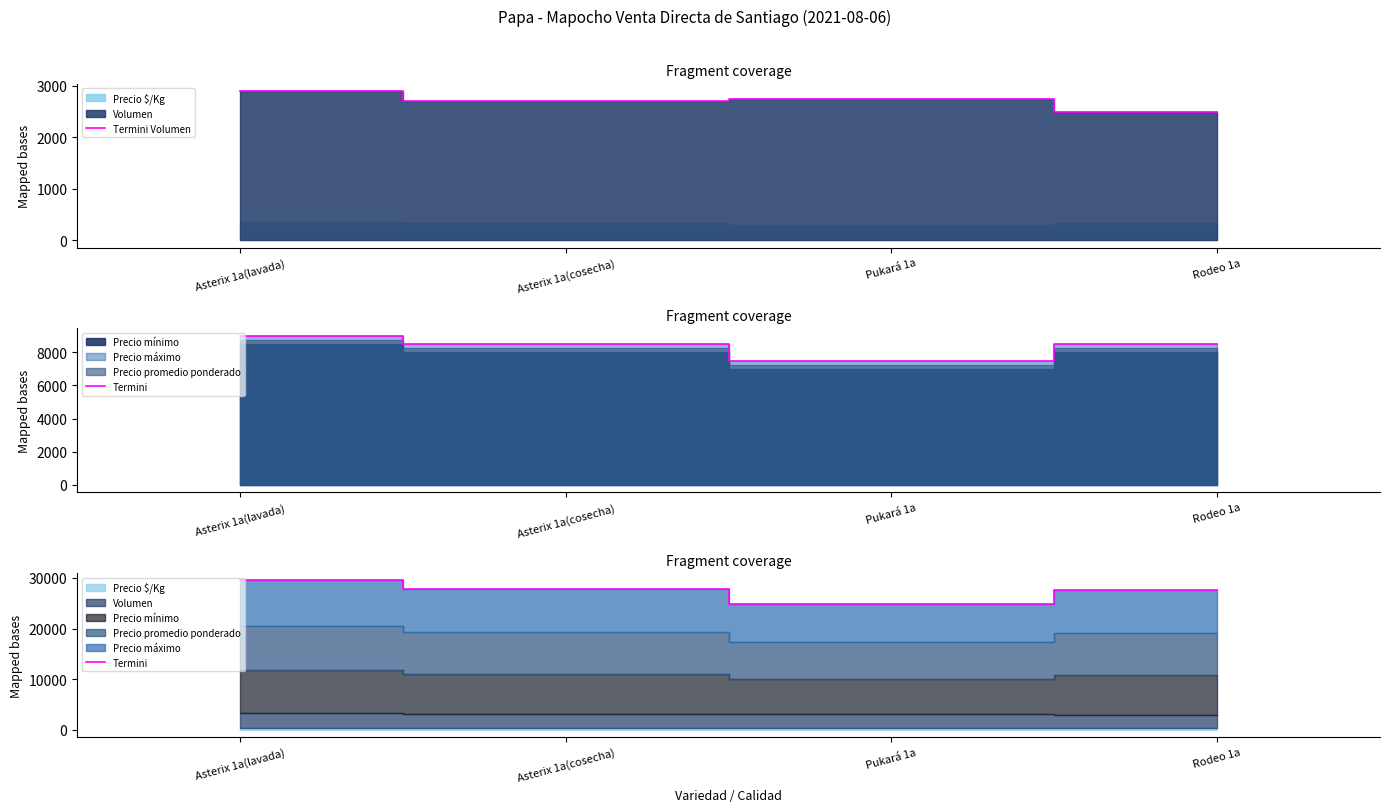

What is the label of the 3rd point from the right?

Asterix 1a(cosecha)